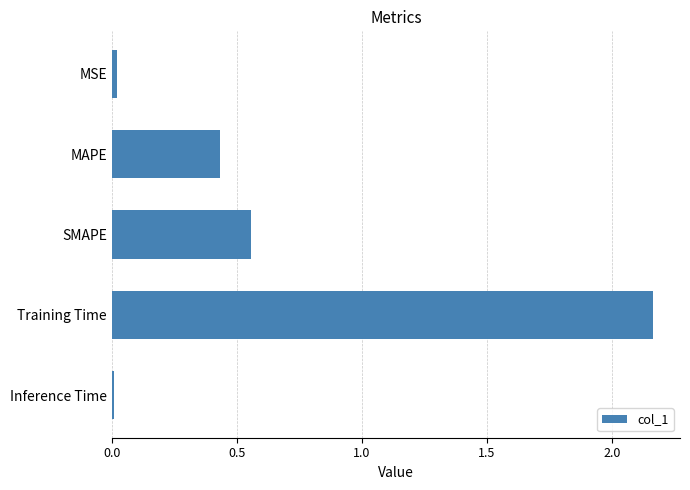

Which category has the highest value across all series?

Training Time